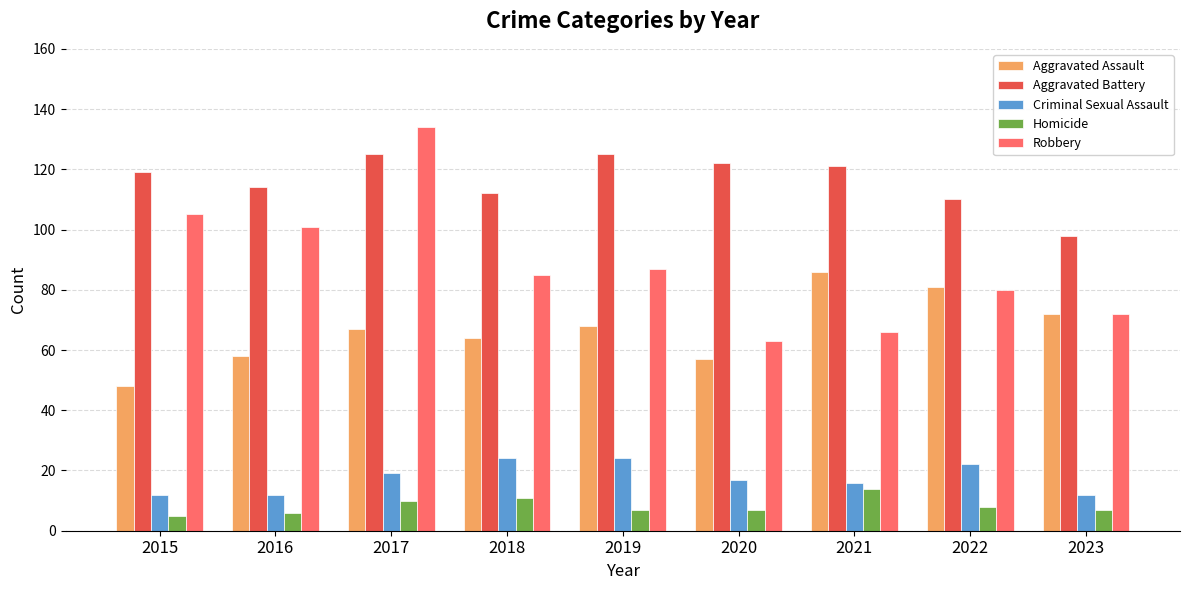

Reading left to right, list all the values displayed in this chart.

Aggravated Assault: 48	58	67	64	68	57	86	81	72
Aggravated Battery: 119	114	125	112	125	122	121	110	98
Criminal Sexual Assault: 12	12	19	24	24	17	16	22	12
Homicide: 5	6	10	11	7	7	14	8	7
Robbery: 105	101	134	85	87	63	66	80	72